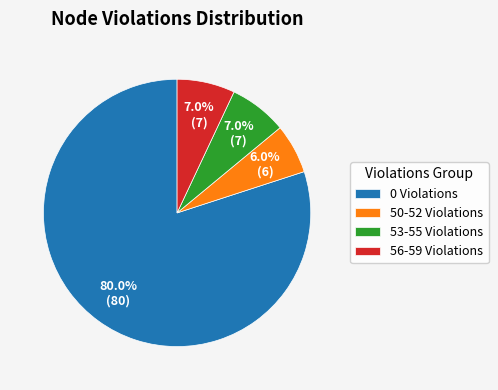

Count the number of slices in the pie.

4